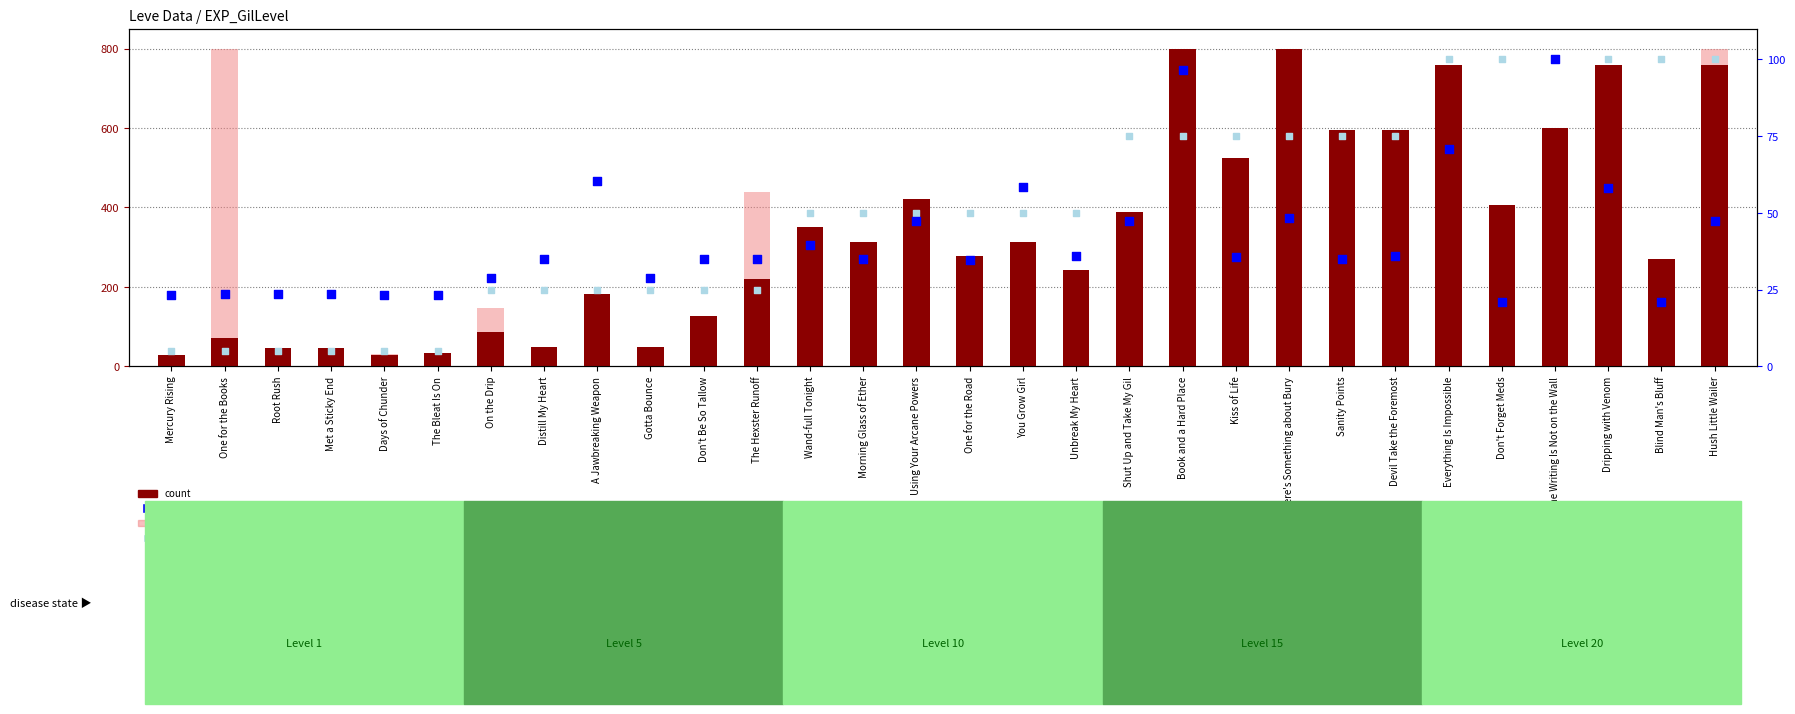

Which series has the largest Y range (max minus min)?

value, Detection Call = ABSENT